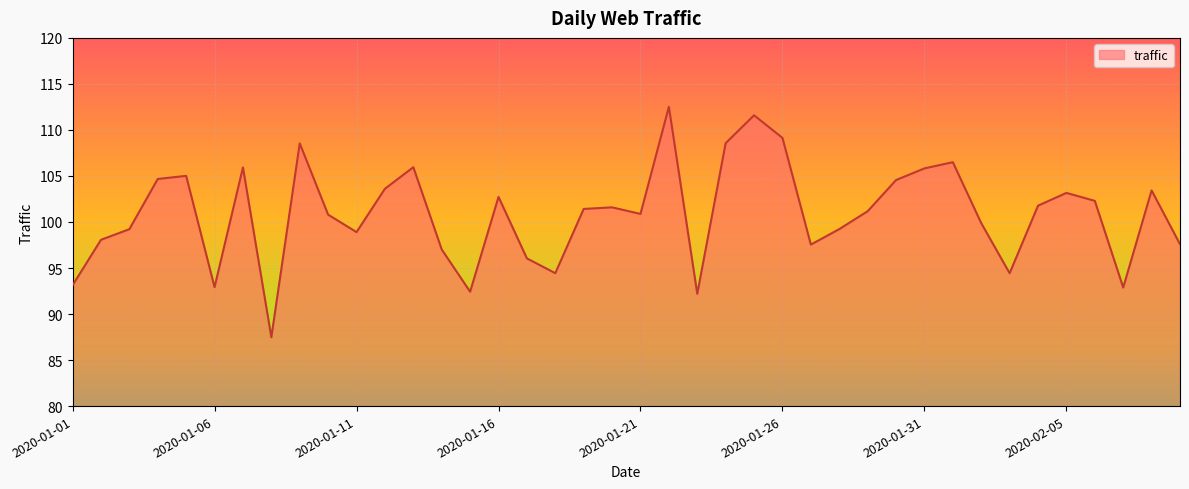

What is the smallest value displayed?

87.5